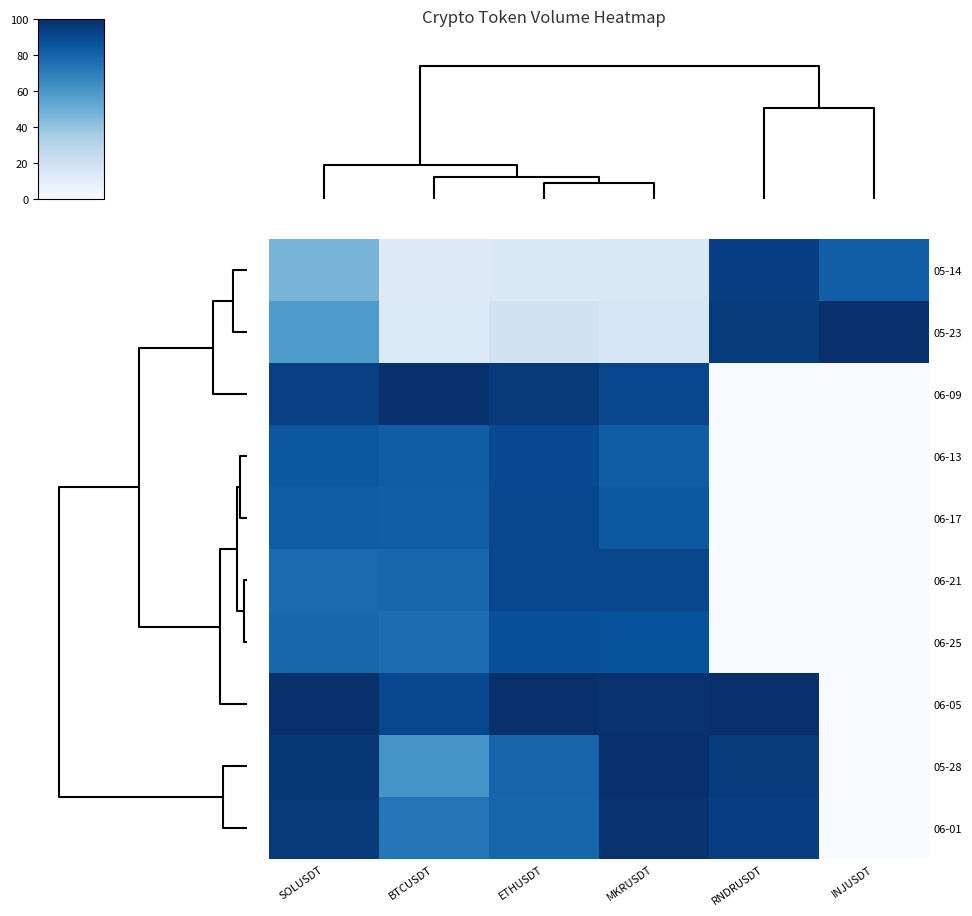

Rank the series by their maximum value, from lowest to highest.

06-25, 06-13, 06-17, 06-21, 05-14, 06-01, 05-23, 06-09, 06-05, 05-28